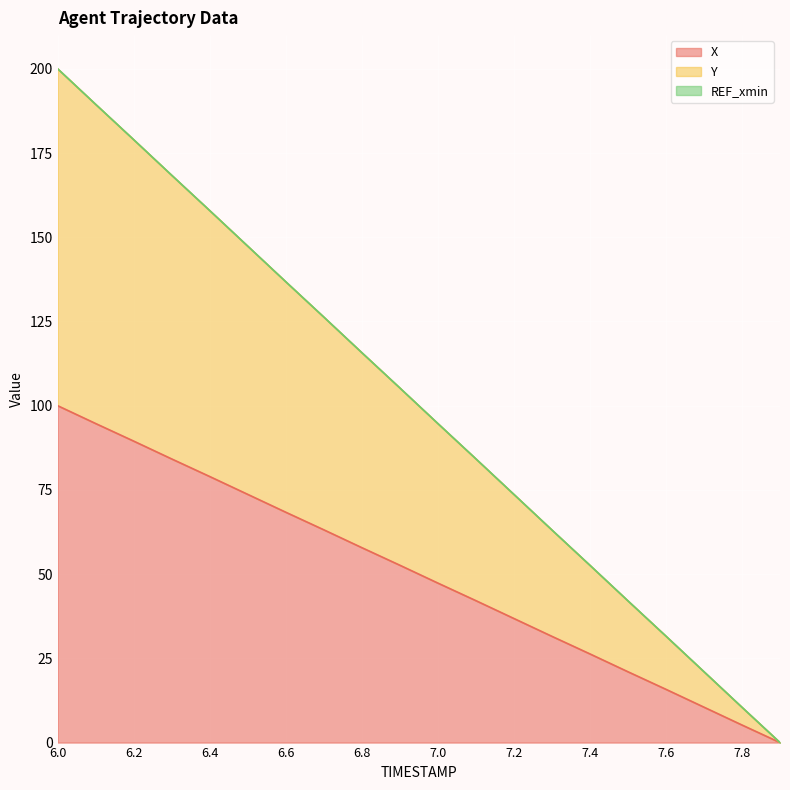

Between 7.0 and 7.1, which series saw the biggest shift?

Y